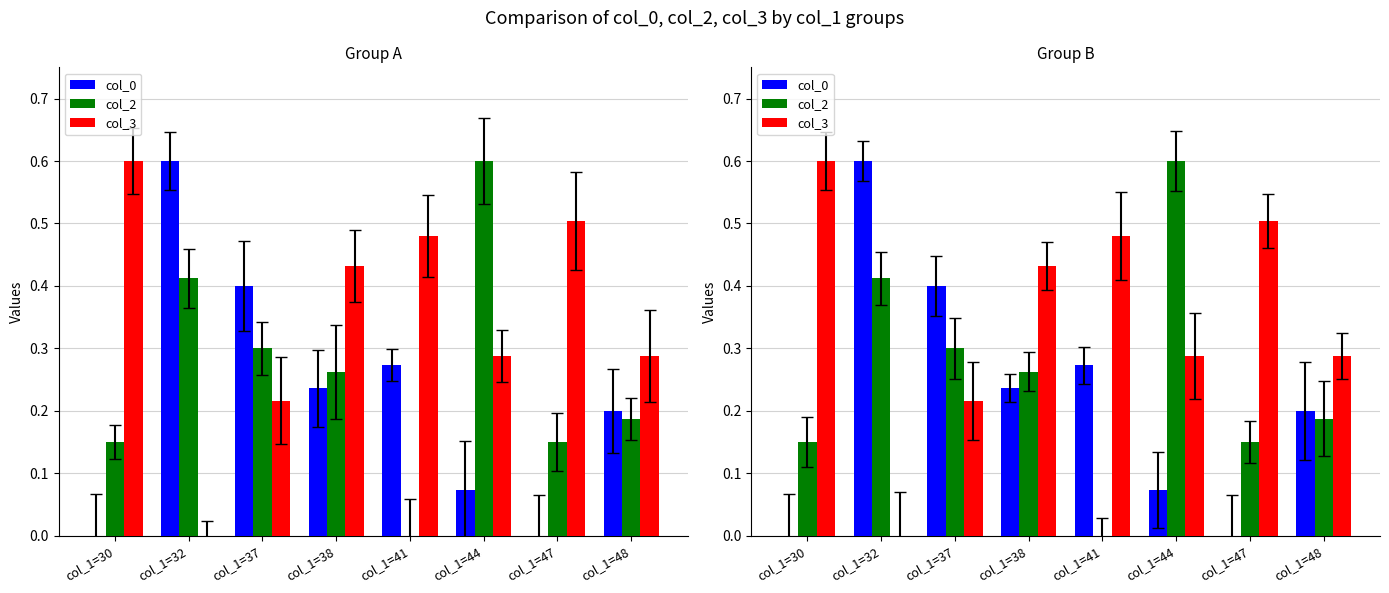

What is the value of the col_2 bar at the 1st from the left?

0.1